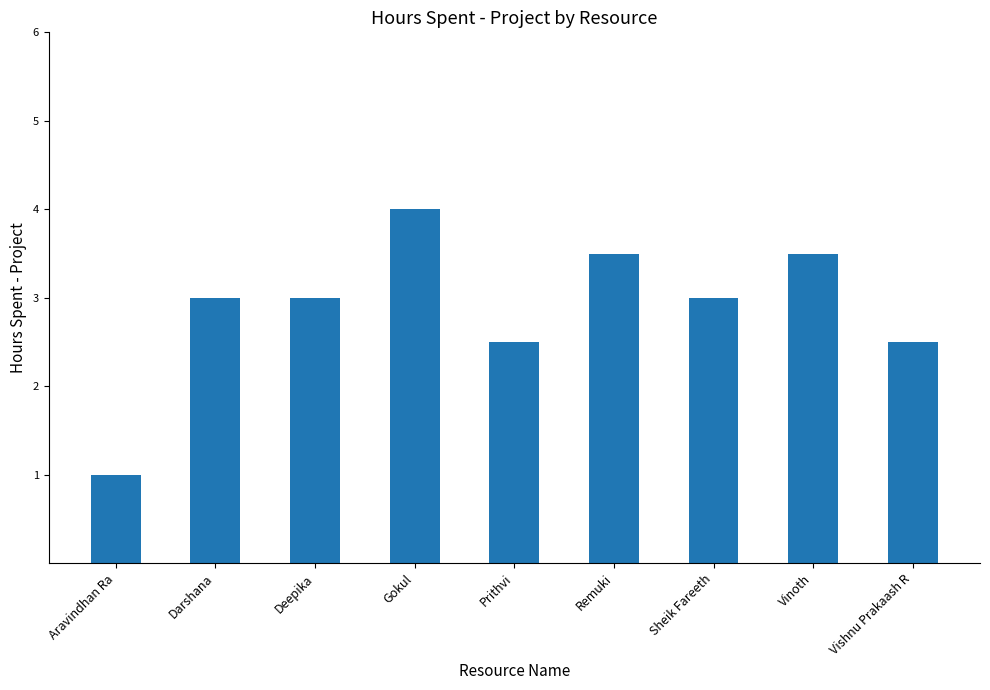

What is the change in value from Deepika to Vinoth?

+0.5